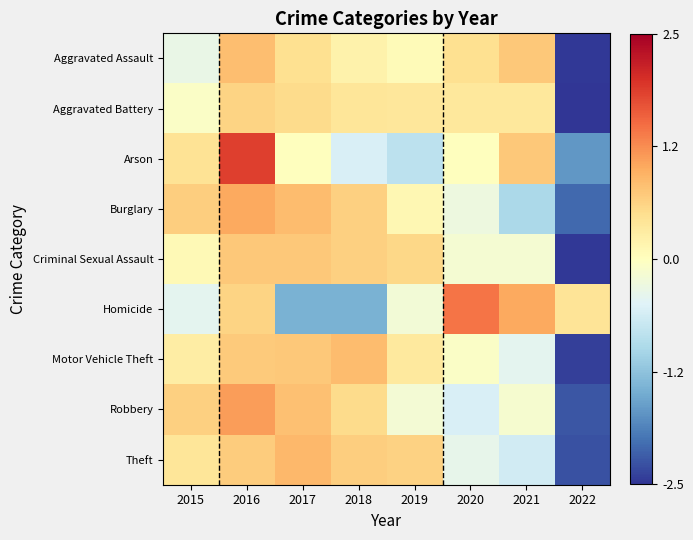

Rank the series by their maximum value, from lowest to highest.

Aggravated Battery, Criminal Sexual Assault, Aggravated Assault, Motor Vehicle Theft, Theft, Burglary, Robbery, Homicide, Arson